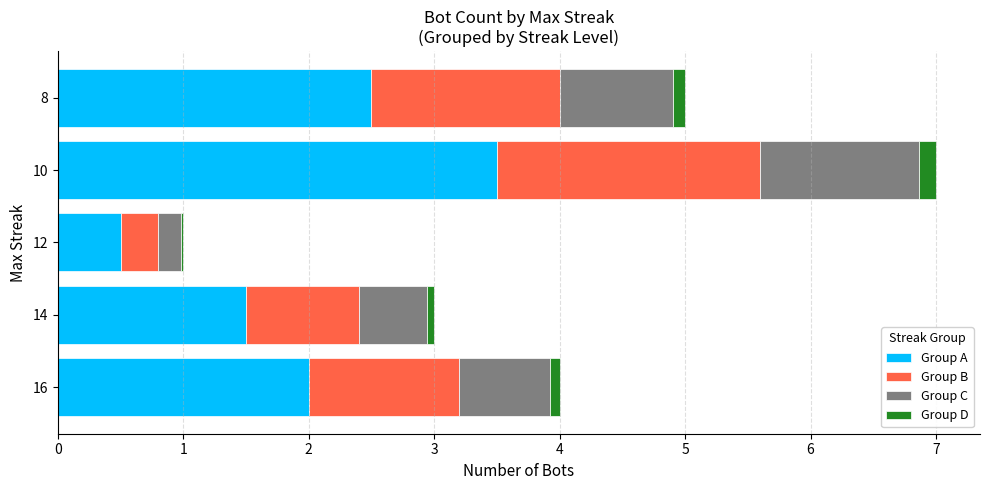

What is the sum of all Group A values?

10.0